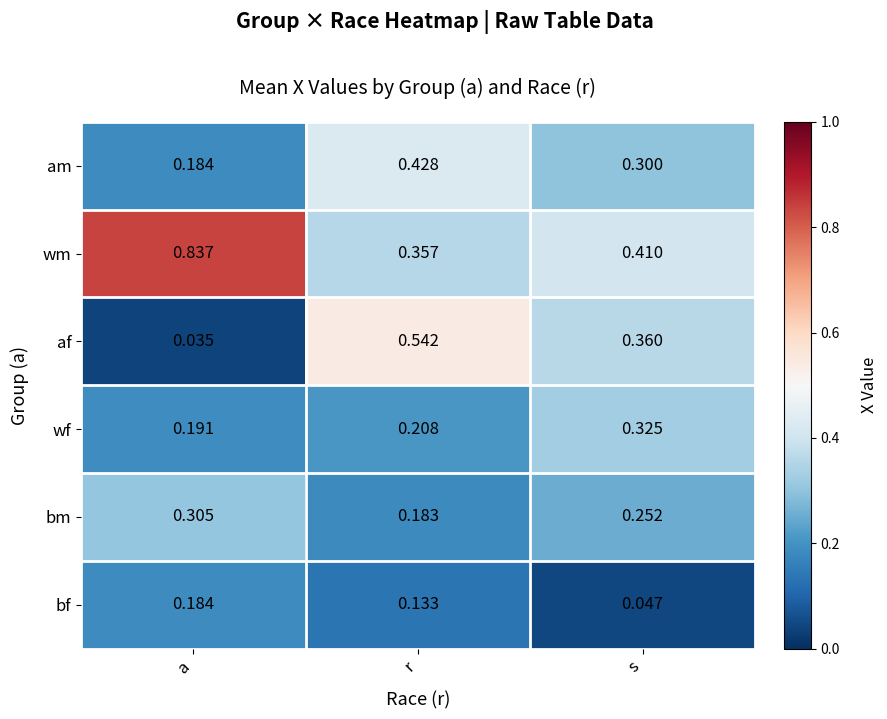

Which category has the highest value across all series?

a